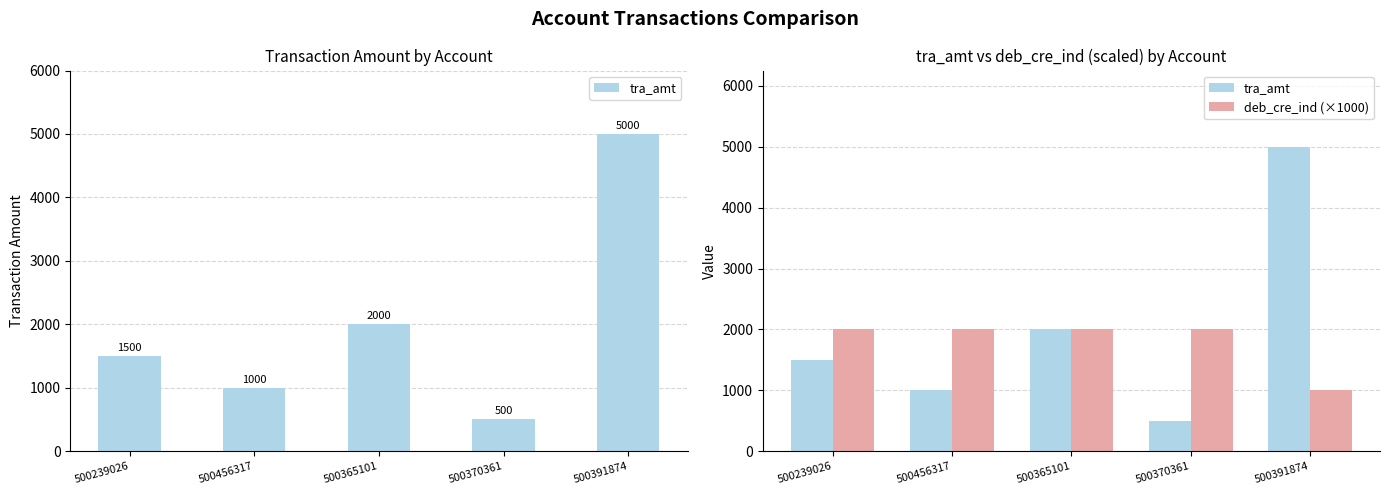

Reading right to left, extract all data points from this chart.

tra_amt: 500391874=5000	500370361=500	500365101=2000	500456317=1000	500239026=1500
deb_cre_ind (×1000): 500391874=1000	500370361=2000	500365101=2000	500456317=2000	500239026=2000